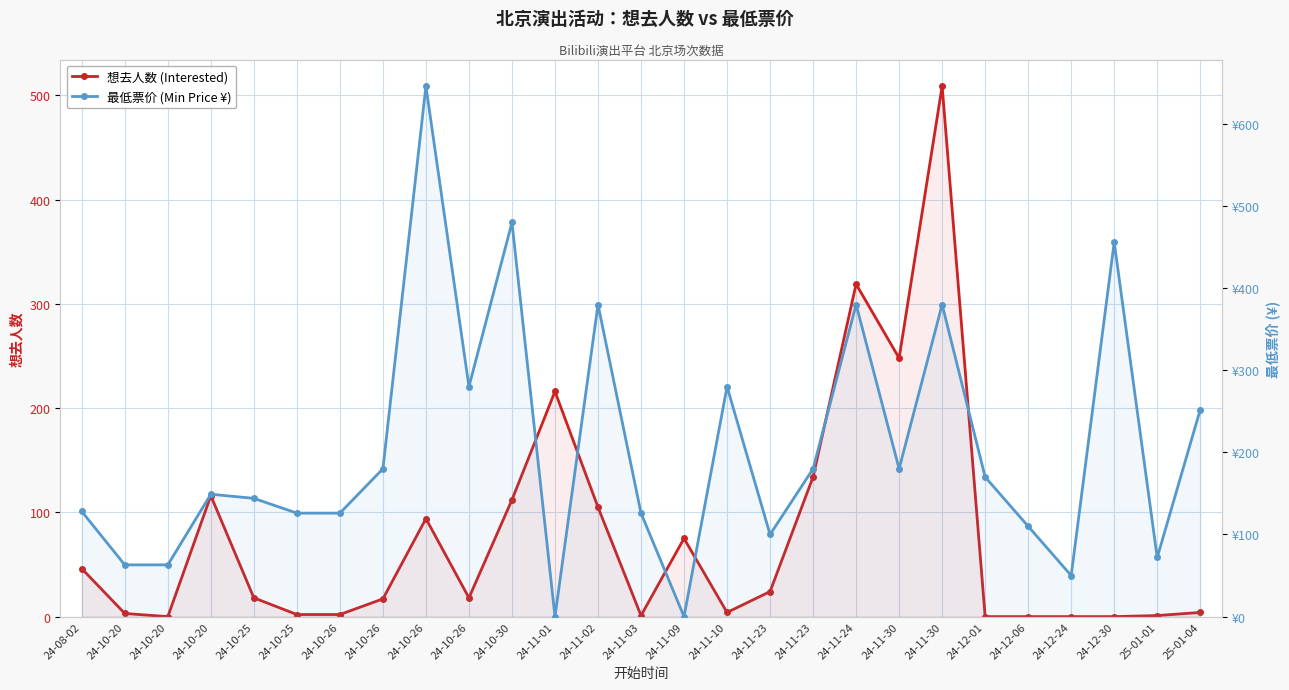

Rank the categories by 想去人数 (Interested) value from lowest to highest.

24-10-20, 24-12-01, 24-12-06, 24-12-24, 24-12-30, 24-11-03, 25-01-01, 24-10-25, 24-10-26, 24-10-20, 24-11-10, 25-01-04, 24-10-26, 24-10-25, 24-10-26, 24-11-23, 24-08-02, 24-11-09, 24-10-26, 24-11-02, 24-10-30, 24-10-20, 24-11-23, 24-11-01, 24-11-30, 24-11-24, 24-11-30